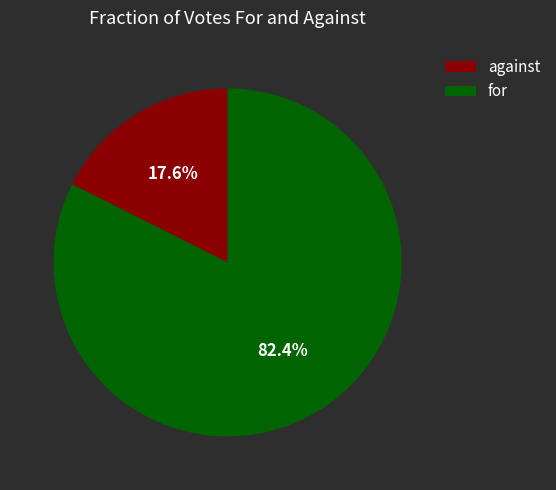

Which slice is the smallest?

against